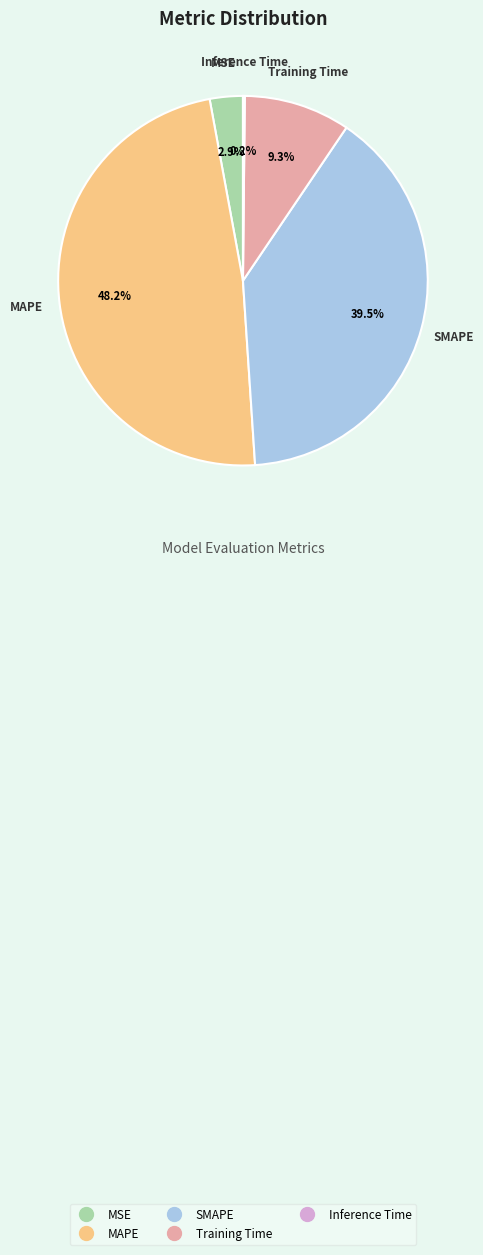

Is MAPE the majority of the pie?

No